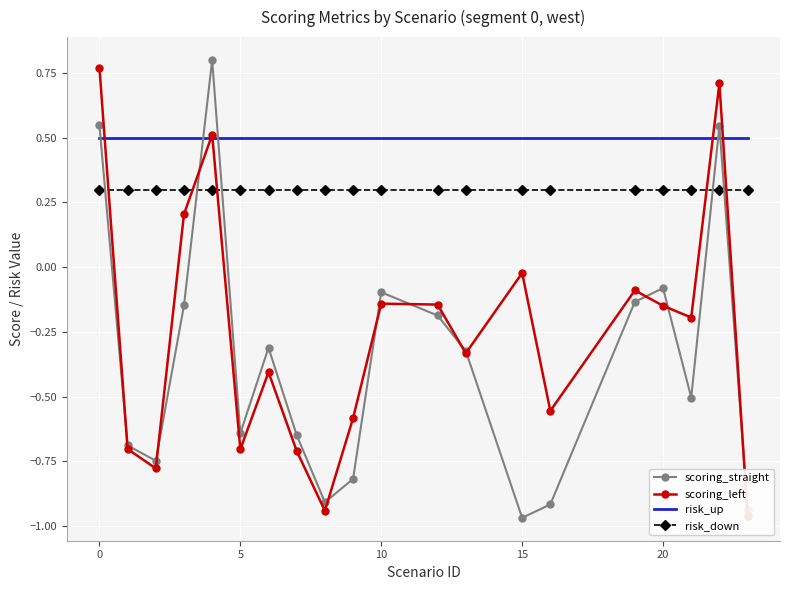

Reading left to right, transcribe all the data shown in this chart.

scoring_straight: 0.5	-0.7	-0.7	-0.1	0.8	-0.6	-0.3	-0.6	-0.9	-0.8	-0.1	-0.2	-0.3	-1.0	-0.9	-0.1	-0.1	-0.5	0.5	-0.9
scoring_left: 0.8	-0.7	-0.8	0.2	0.5	-0.7	-0.4	-0.7	-0.9	-0.6	-0.1	-0.1	-0.3	-0.0	-0.6	-0.1	-0.1	-0.2	0.7	-1.0
risk_up: 0.5	0.5	0.5	0.5	0.5	0.5	0.5	0.5	0.5	0.5	0.5	0.5	0.5	0.5	0.5	0.5	0.5	0.5	0.5	0.5
risk_down: 0.3	0.3	0.3	0.3	0.3	0.3	0.3	0.3	0.3	0.3	0.3	0.3	0.3	0.3	0.3	0.3	0.3	0.3	0.3	0.3